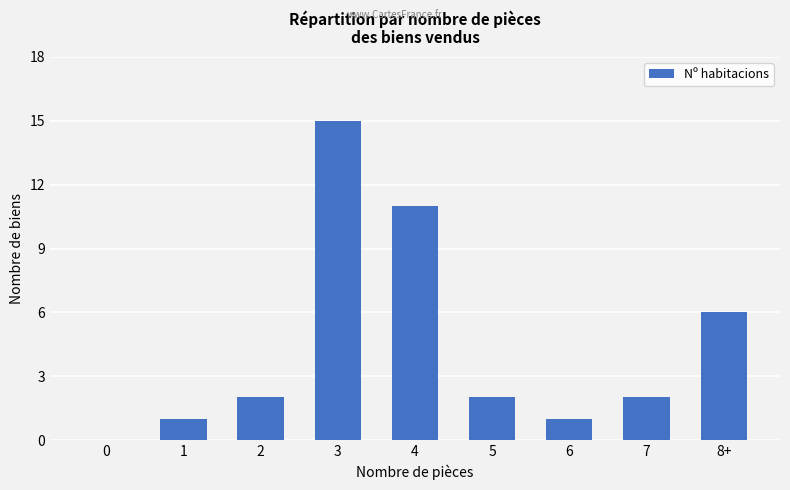

What is the sum of all values?

40